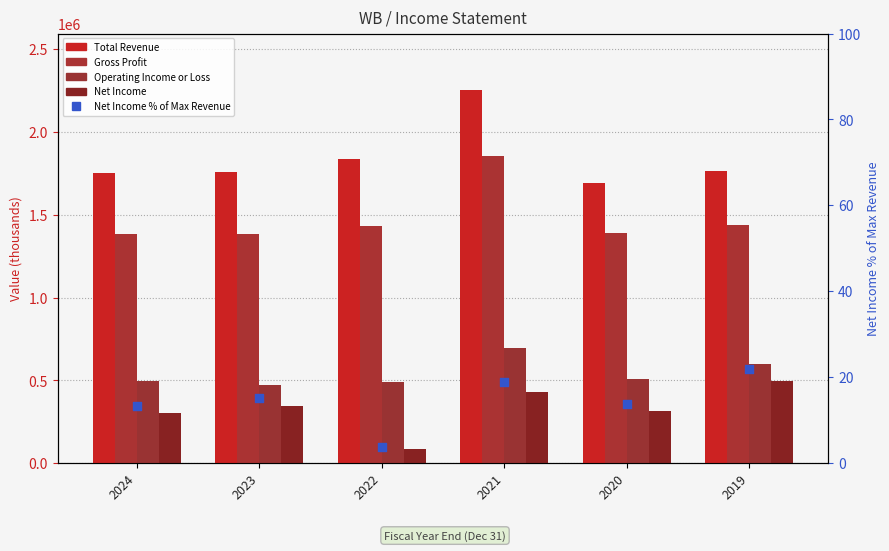

At which category is the sum across all series the highest?

2021